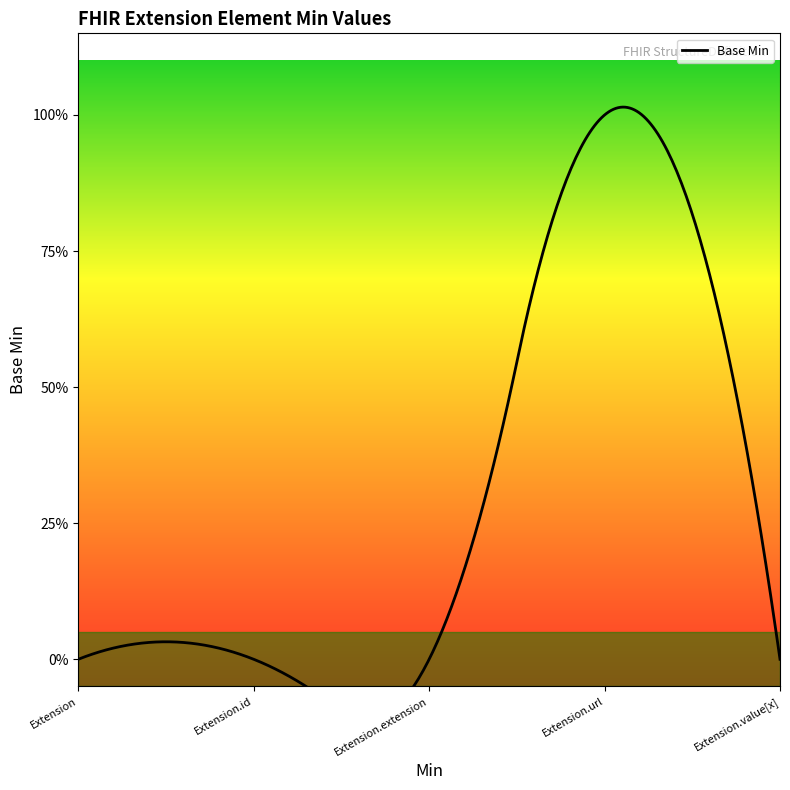

What is the maximum value shown in the chart?

1